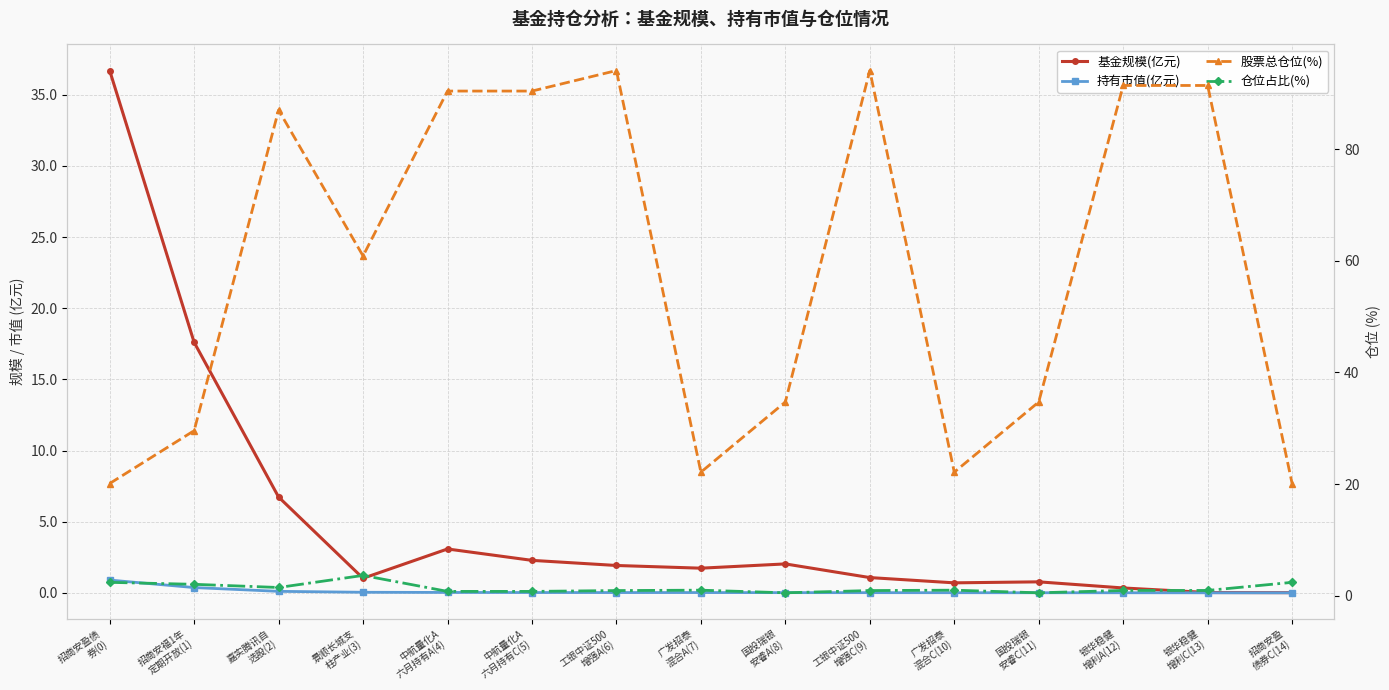

At which category is the sum across all series the highest?

工银中证500
增强A(6)